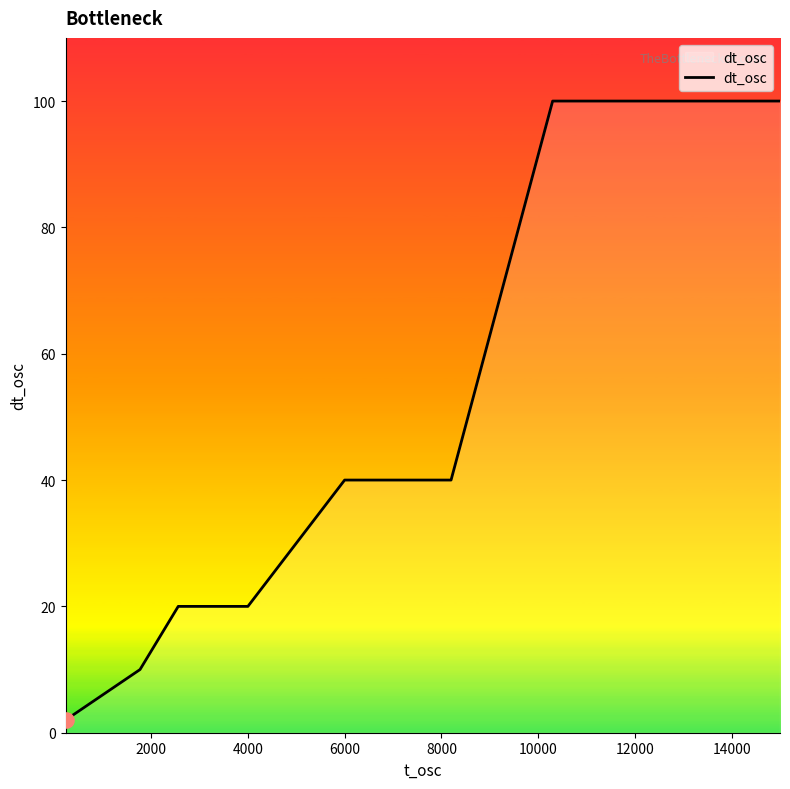

What is the greatest value displayed?

100